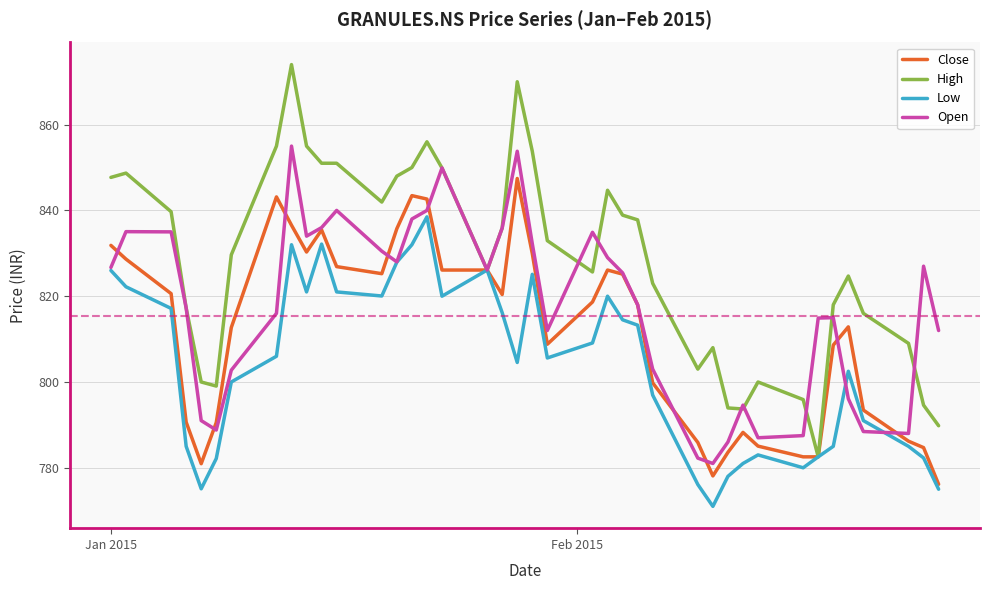

What is the minimum value shown in the chart?

771.0